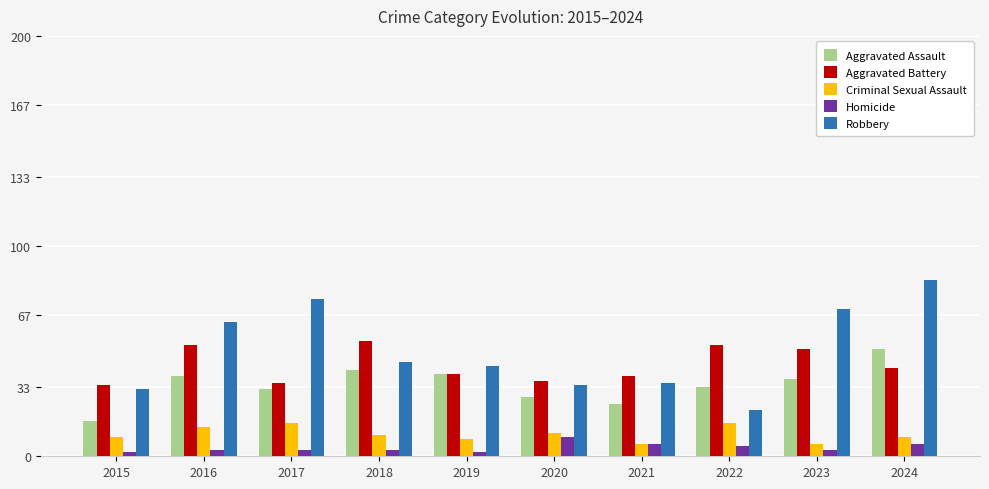

Rank the series by their maximum value, from highest to lowest.

Robbery, Aggravated Battery, Aggravated Assault, Criminal Sexual Assault, Homicide